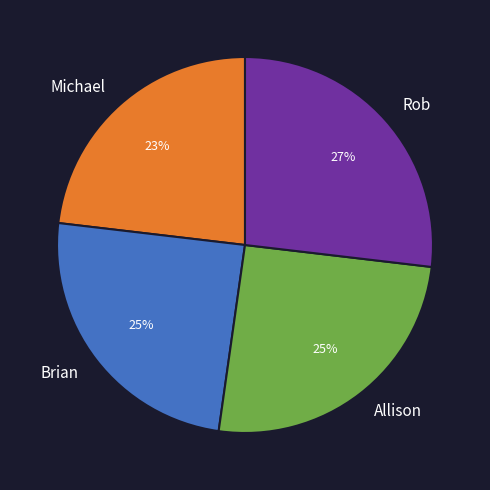

Which slice is the largest?

Rob